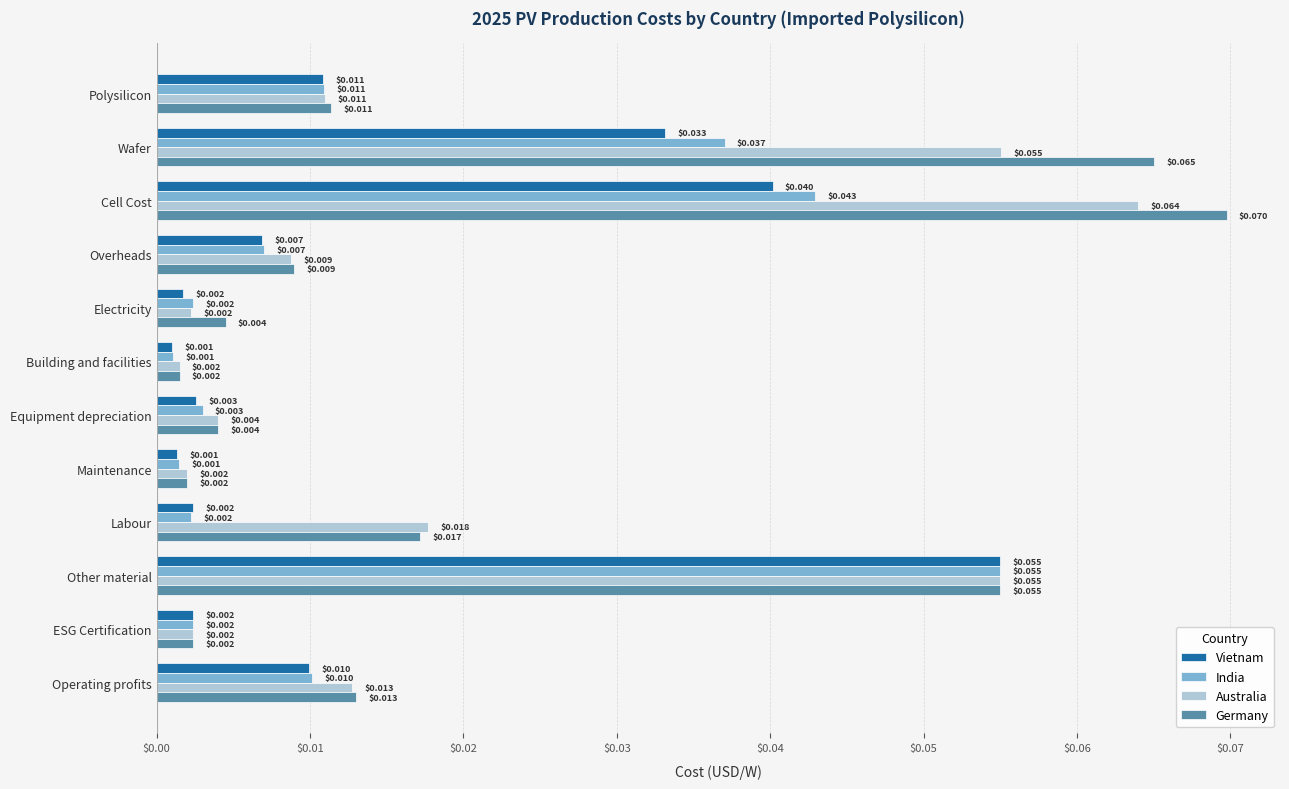

At which category is the sum across all series the highest?

Other material